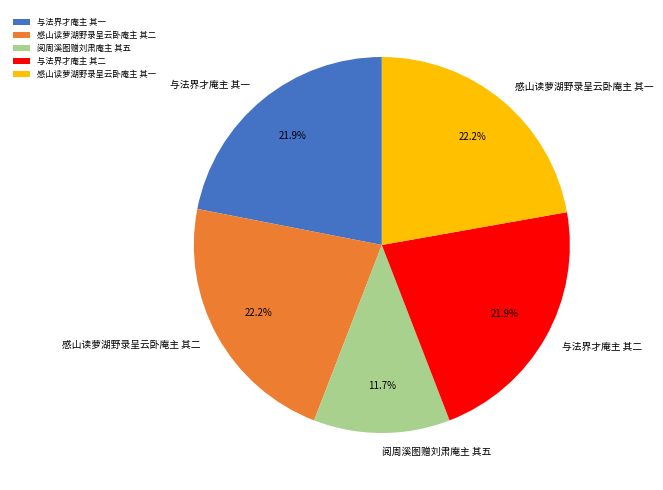

To the nearest percent, what percentage of the pie is 感山读萝湖野录呈云卧庵主 其二?

22%